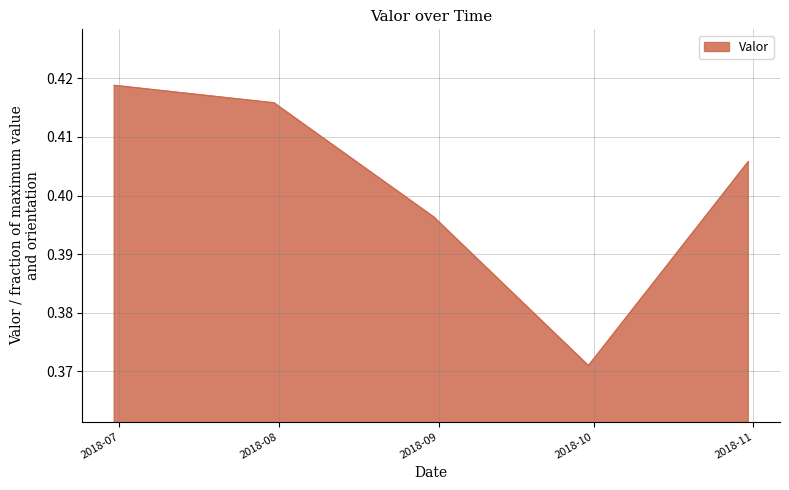

Count the values in the range 0 to 1.

5